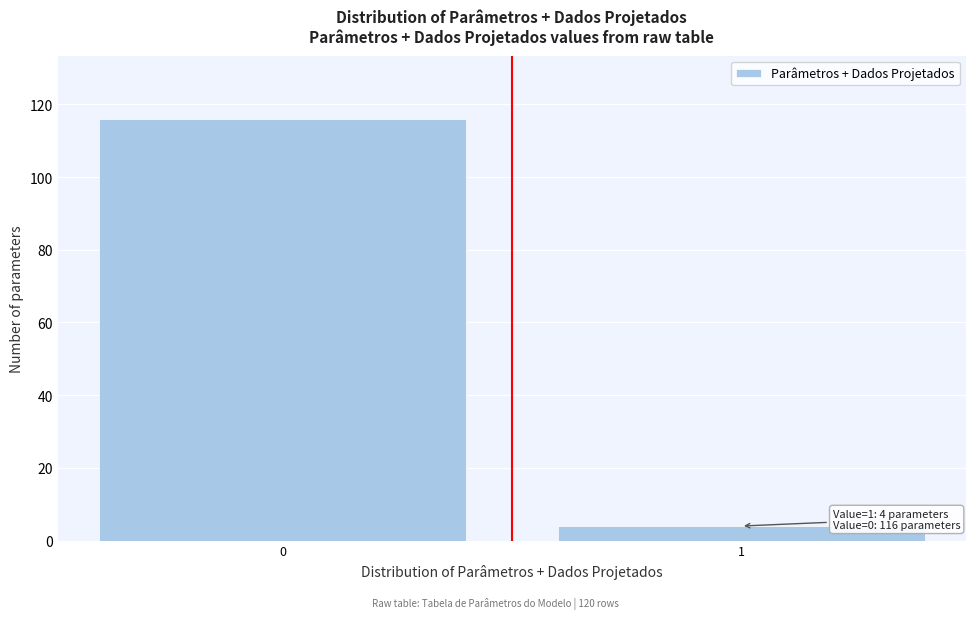

Reading right to left, extract all data points from this chart.

4	116